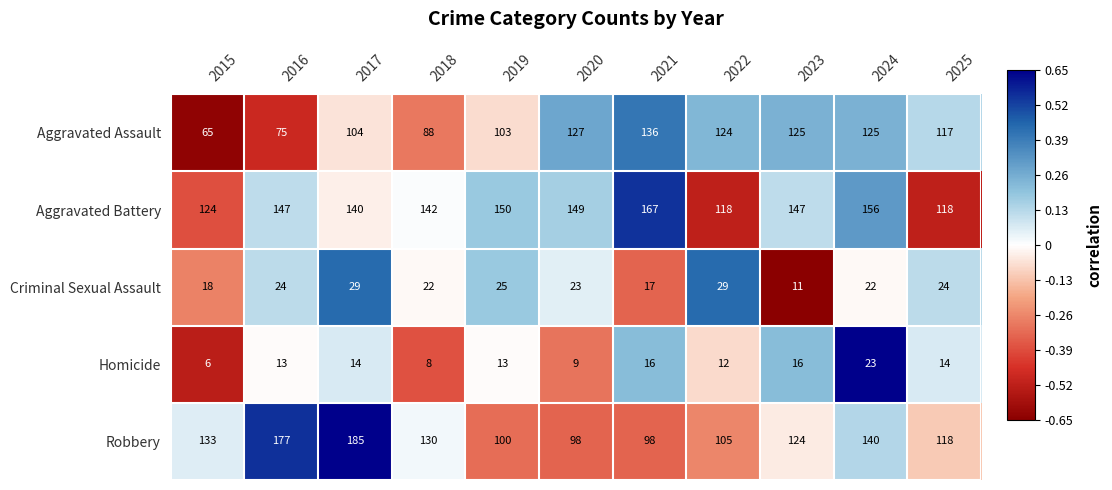

Count the number of categories in the chart.

11